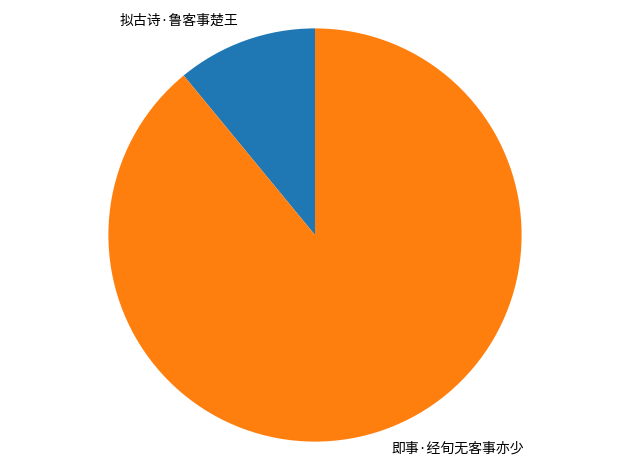

Which category accounts for the majority?

即事·经旬无客事亦少